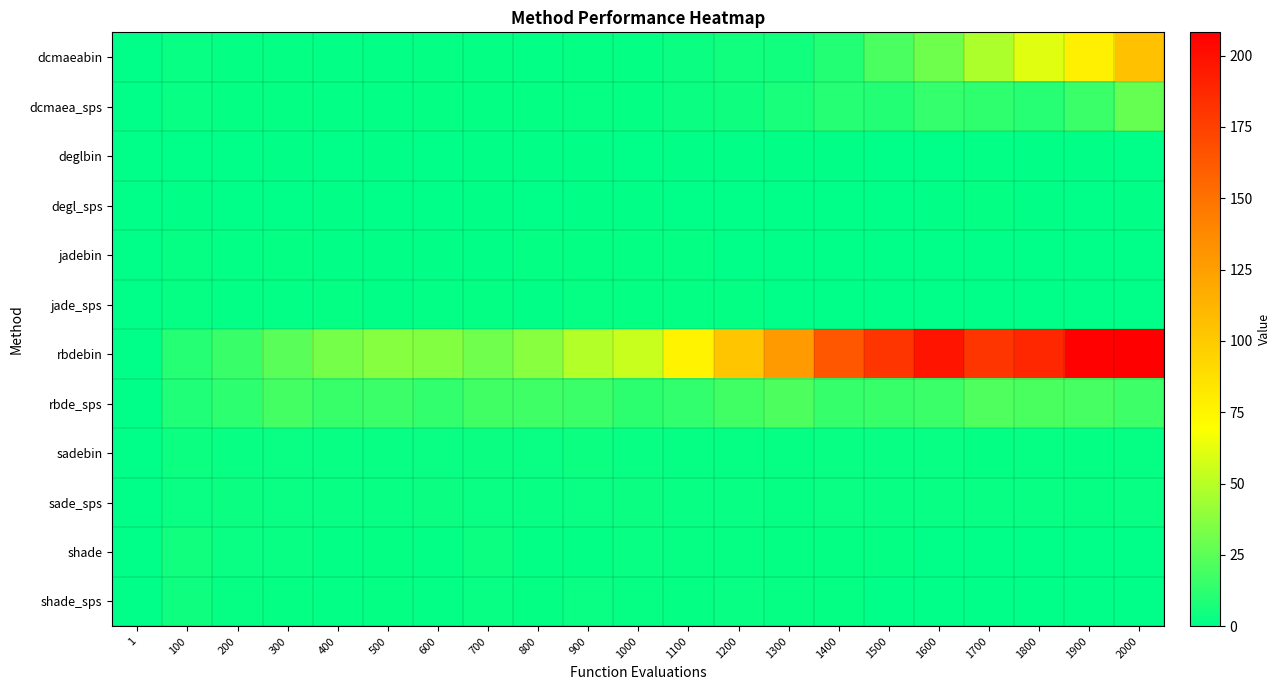

Which series changed the most between 1 and 1900?

rbdebin